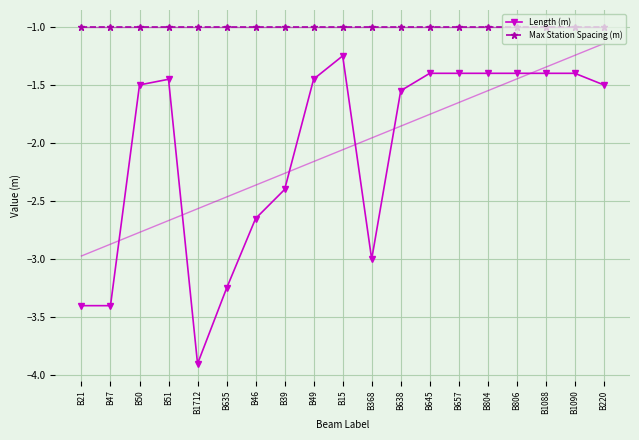

True or false: Length (m) and Max Station Spacing (m) intersect in this chart.

False